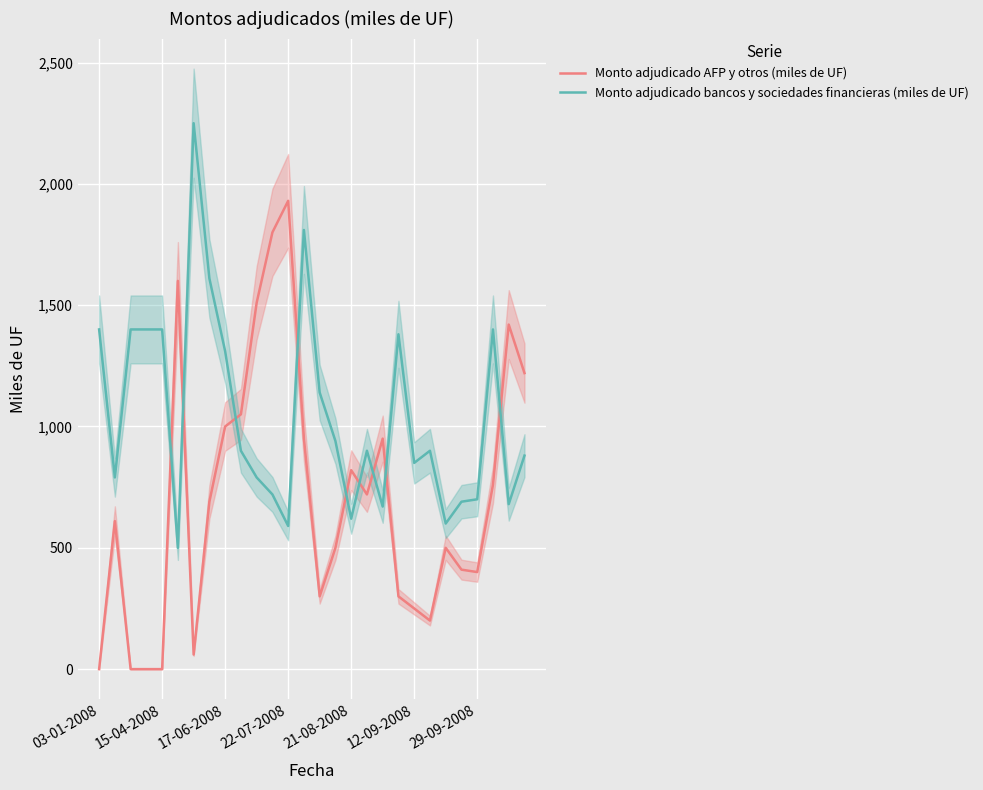

Which series has the largest total across all categories?

Monto adjudicado bancos y sociedades financieras (miles de UF)